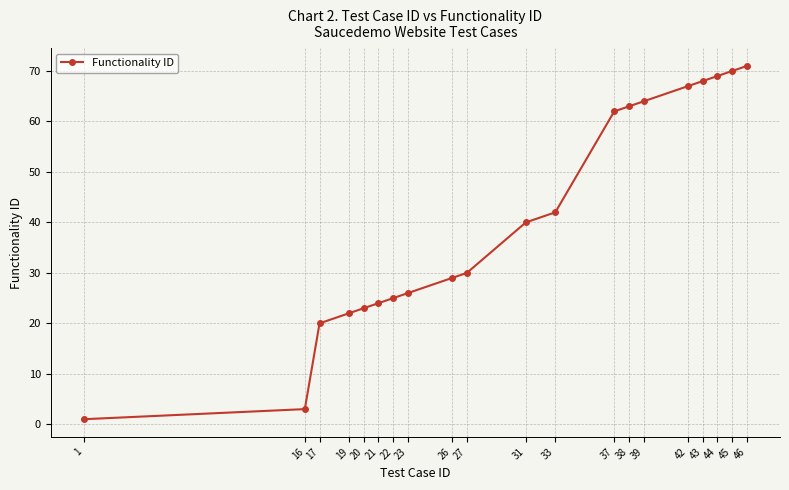

How many data points does each series have?

20